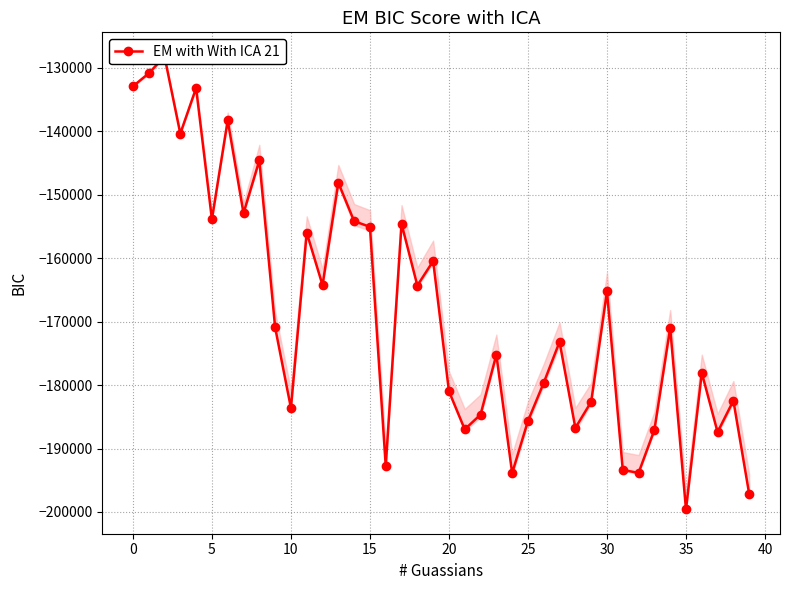

Where is the data nearest to the value -163903?

12